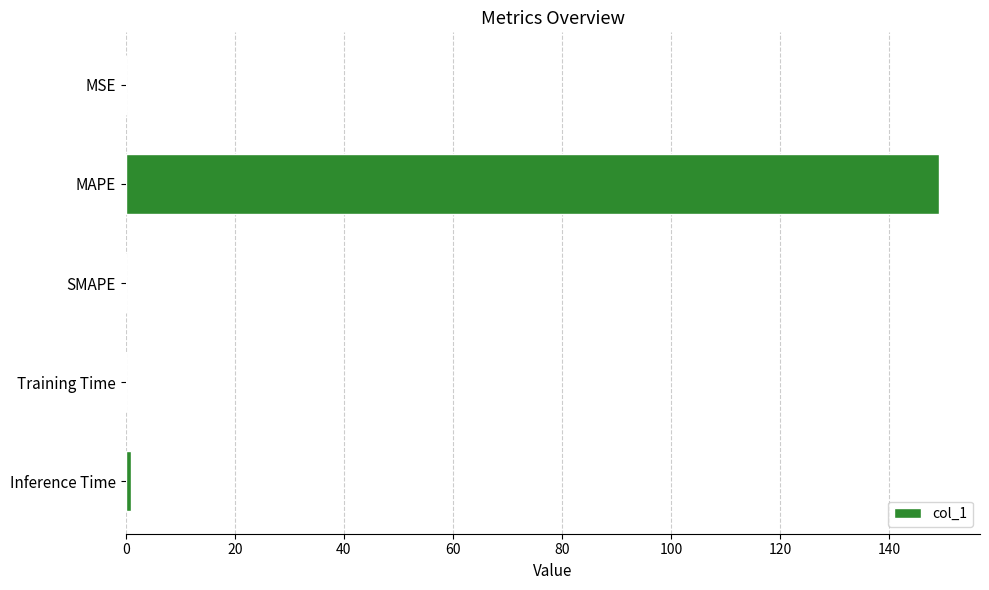

The value at SMAPE is 96.4. True or false?

False